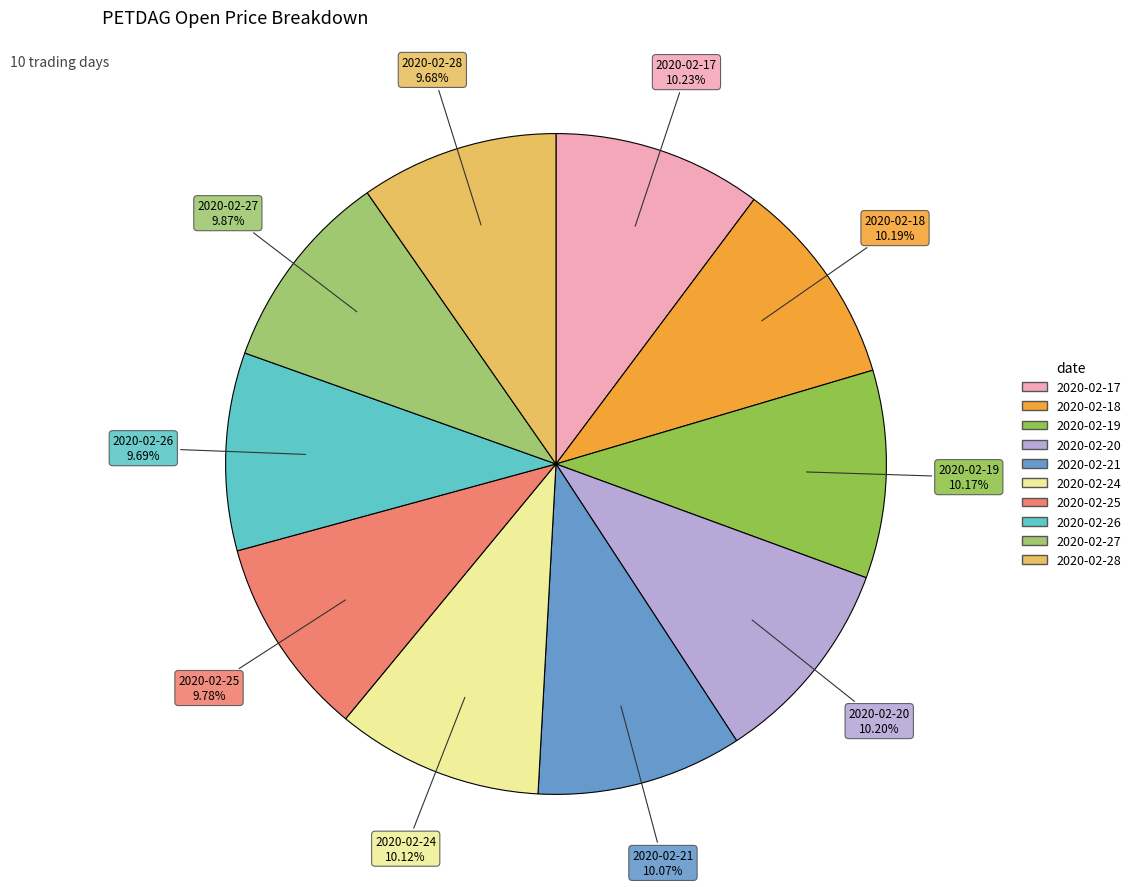

To the nearest percent, what is the combined percentage of 2020-02-24 and 2020-02-21?

20%